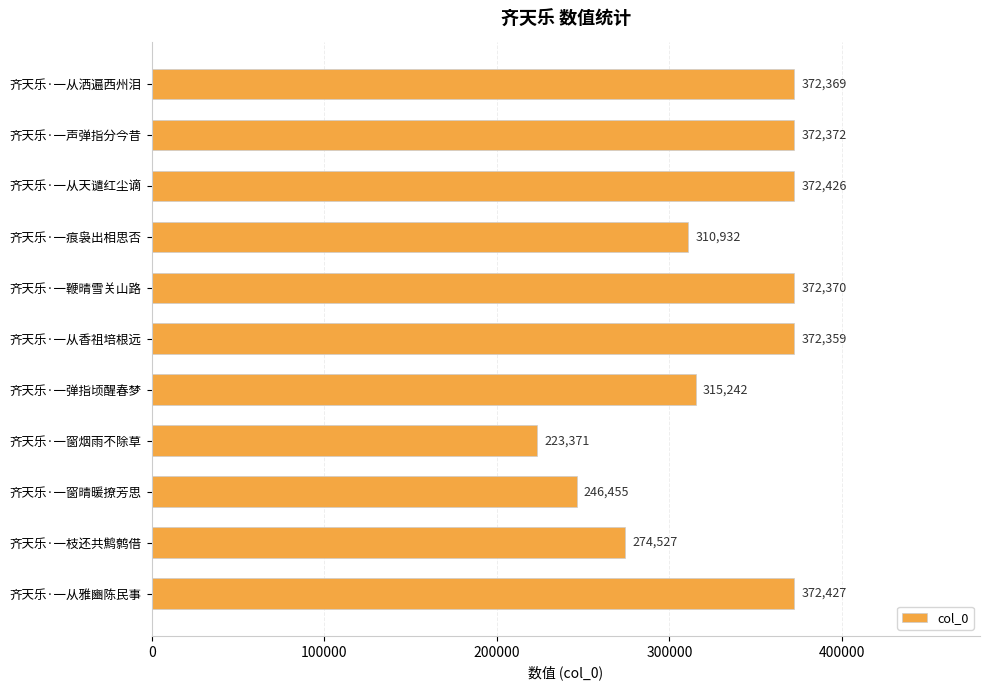

What is the ratio of the value at 齐天乐·一从香祖培根远 to the value at 齐天乐·一鞭晴雪关山路?

1.0